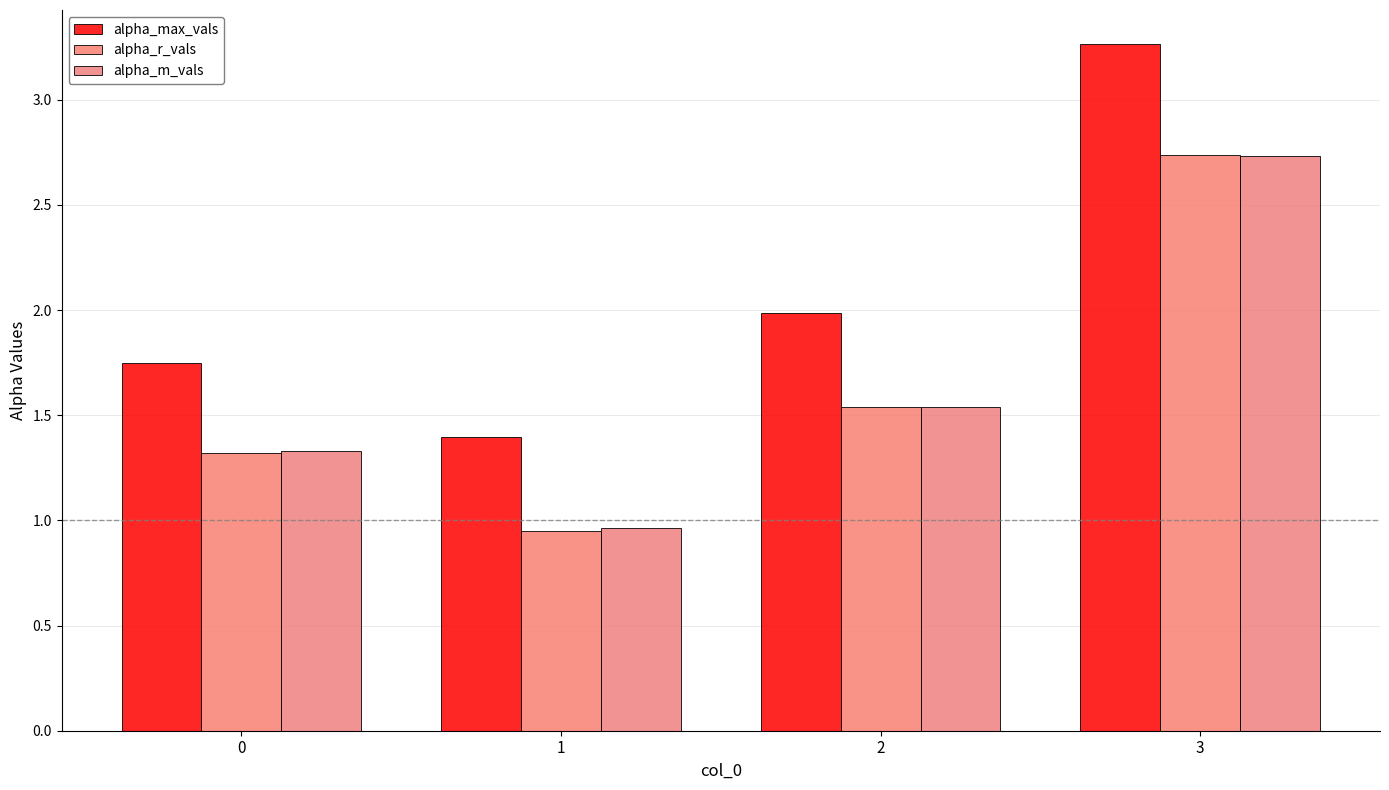

Read the alpha_m_vals value at 3.

2.7